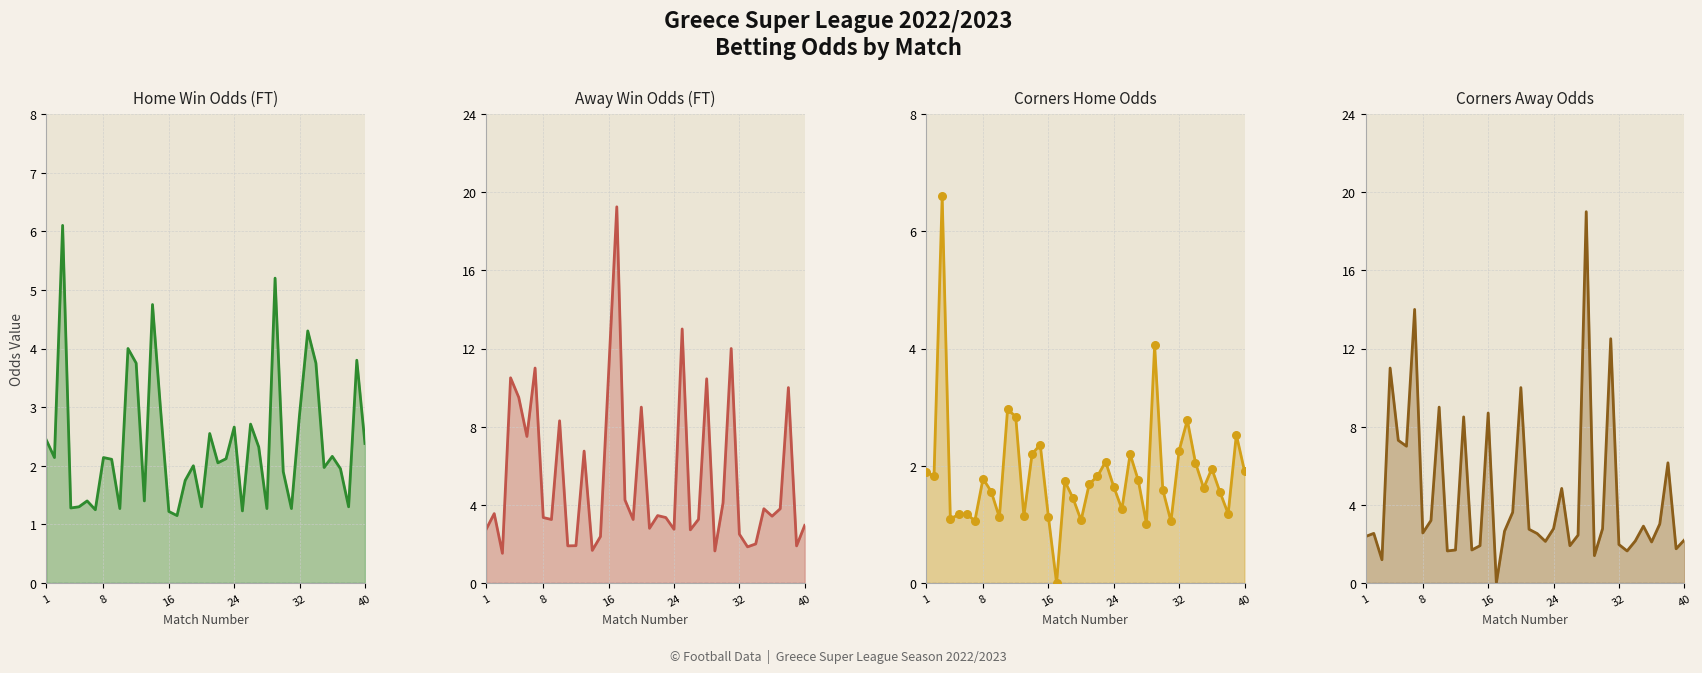

Is the value of Away Win Odds (FT) at 10 greater than the value of Corners Home Odds at 24?

Yes